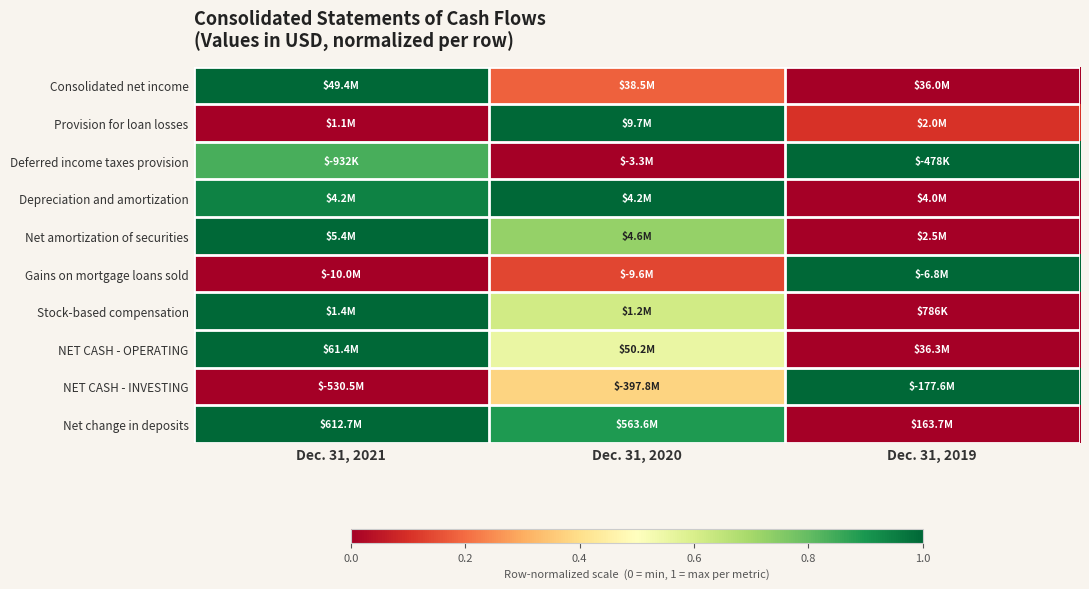

Which has a higher value, Dec. 31, 2021 or Dec. 31, 2020?

Dec. 31, 2021